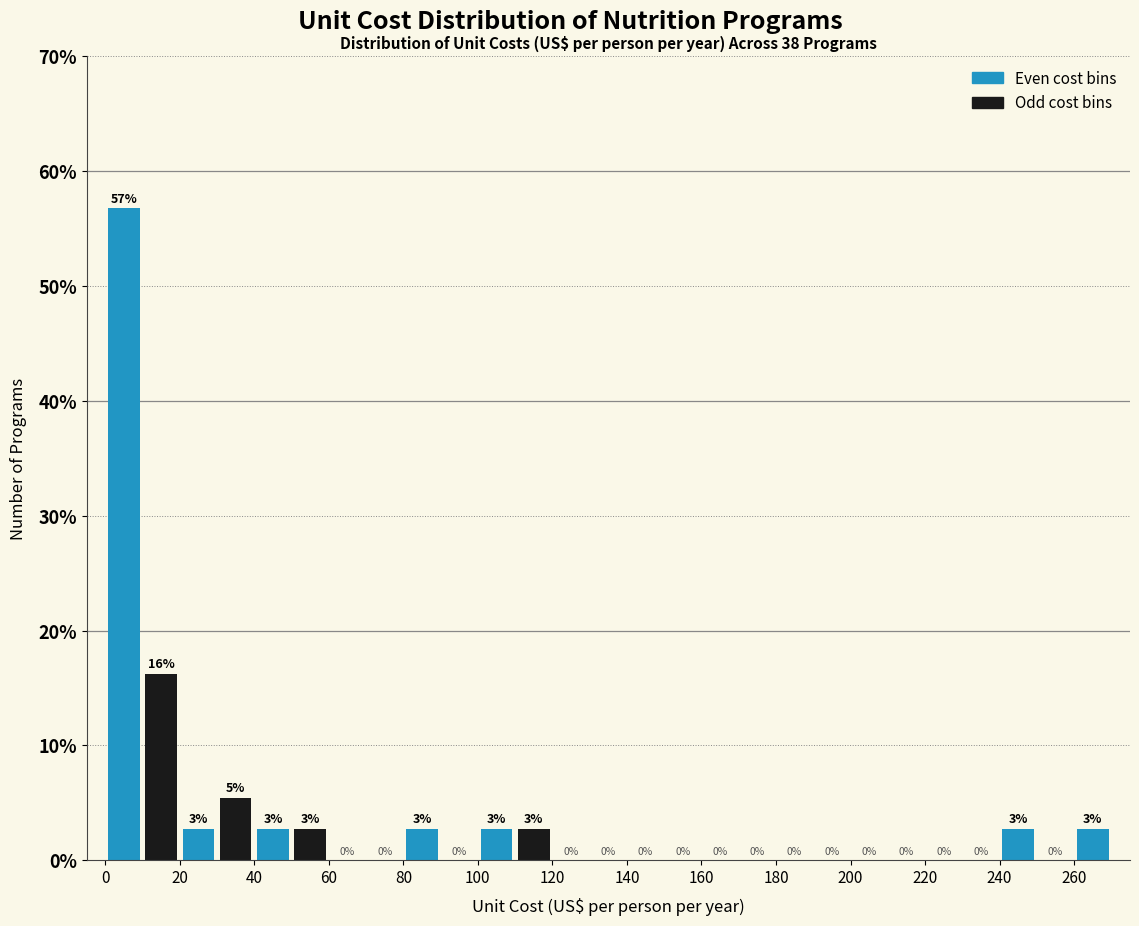

Over which range of the x-axis is the bar tallest?

0 to 10